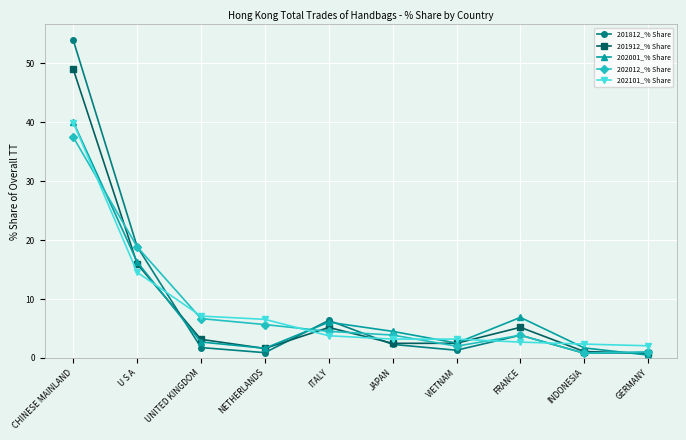

How many interior local peaks does the 201812_% Share series have?

2